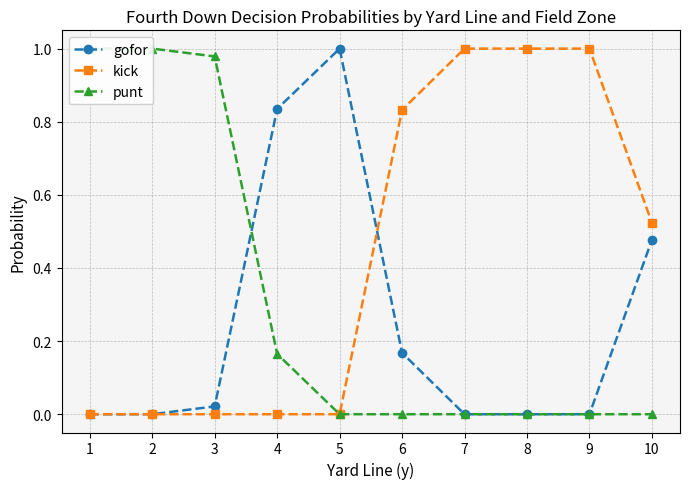

How many values in the punt series exceed 0?

4